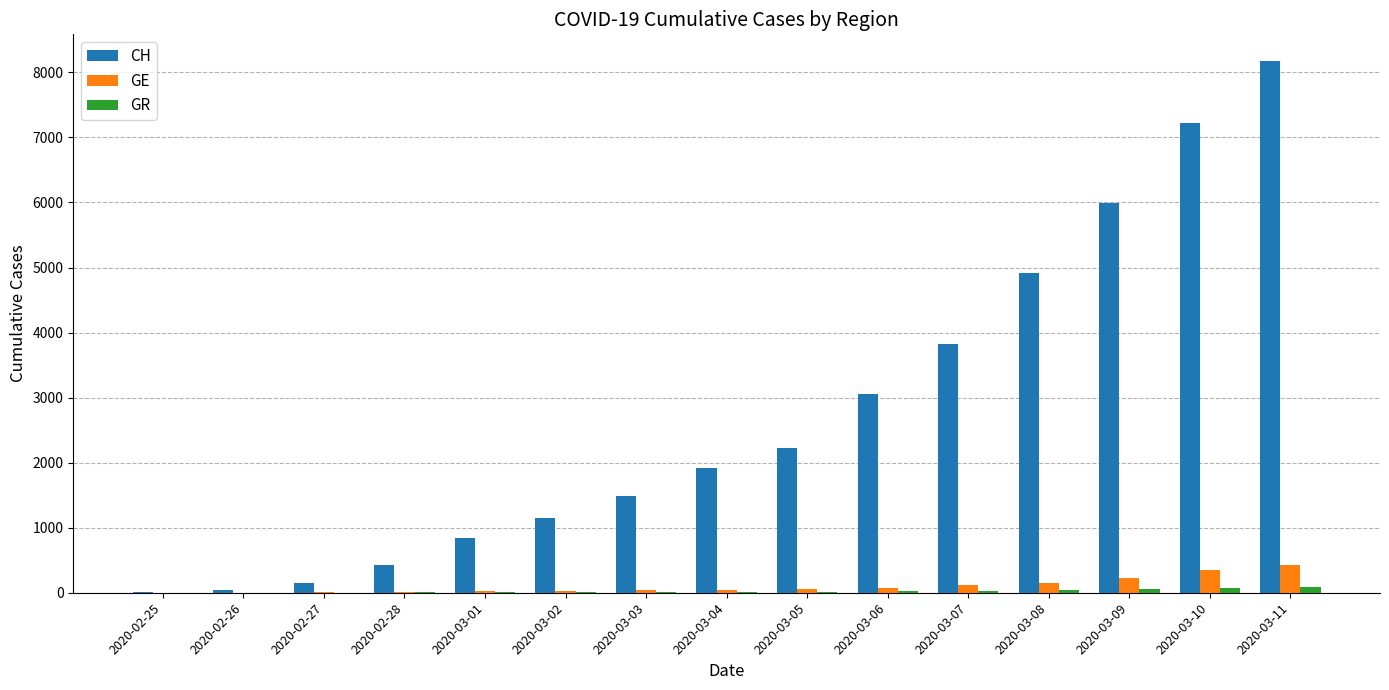

How many groups of bars are there?

15